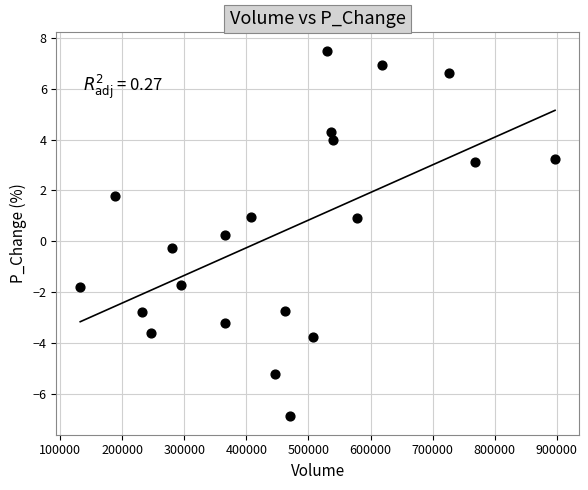

What is the range of Y values (max minus min)?

14.4